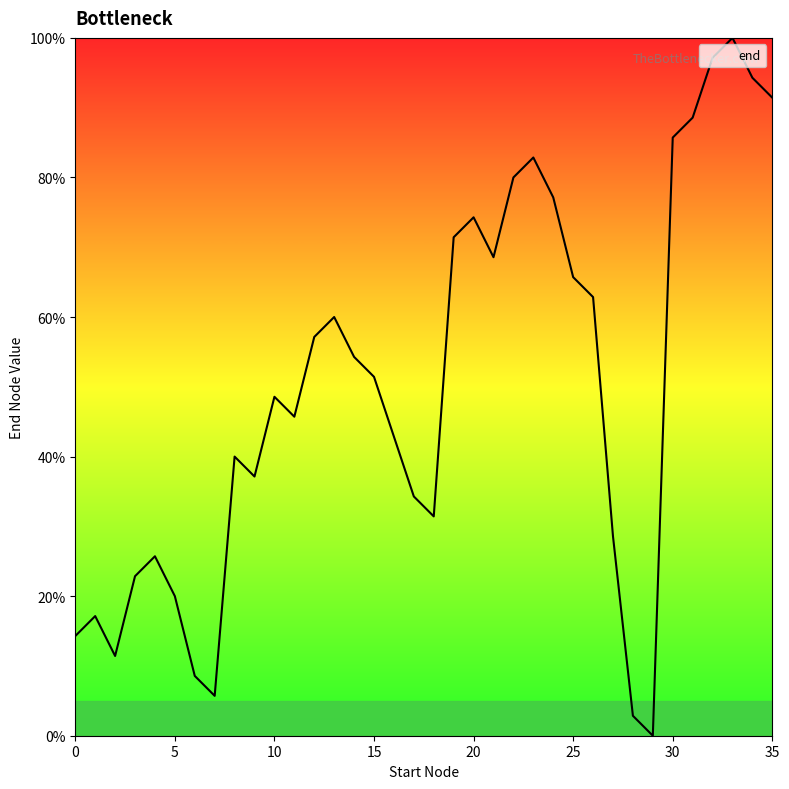

What is the maximum value shown in the chart?

100.0